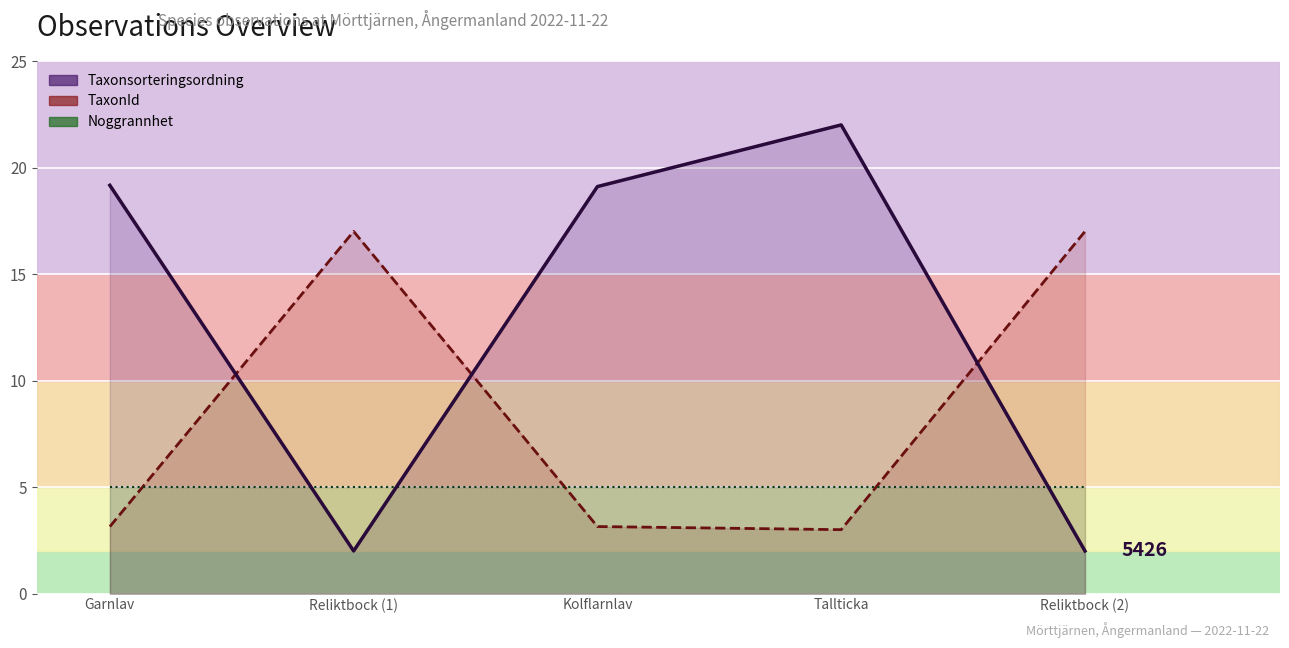

List the series in order of their peak value, highest first.

Taxonsorteringsordning, TaxonId, Noggrannhet